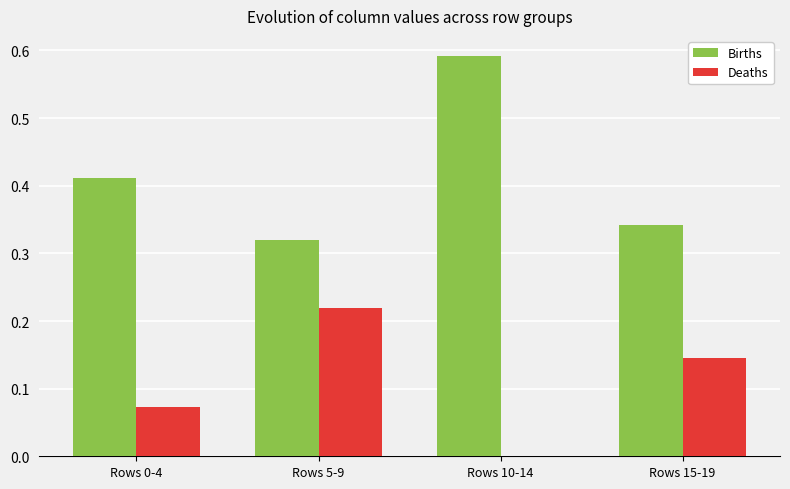

Which category has the highest value across all series?

Rows 10-14